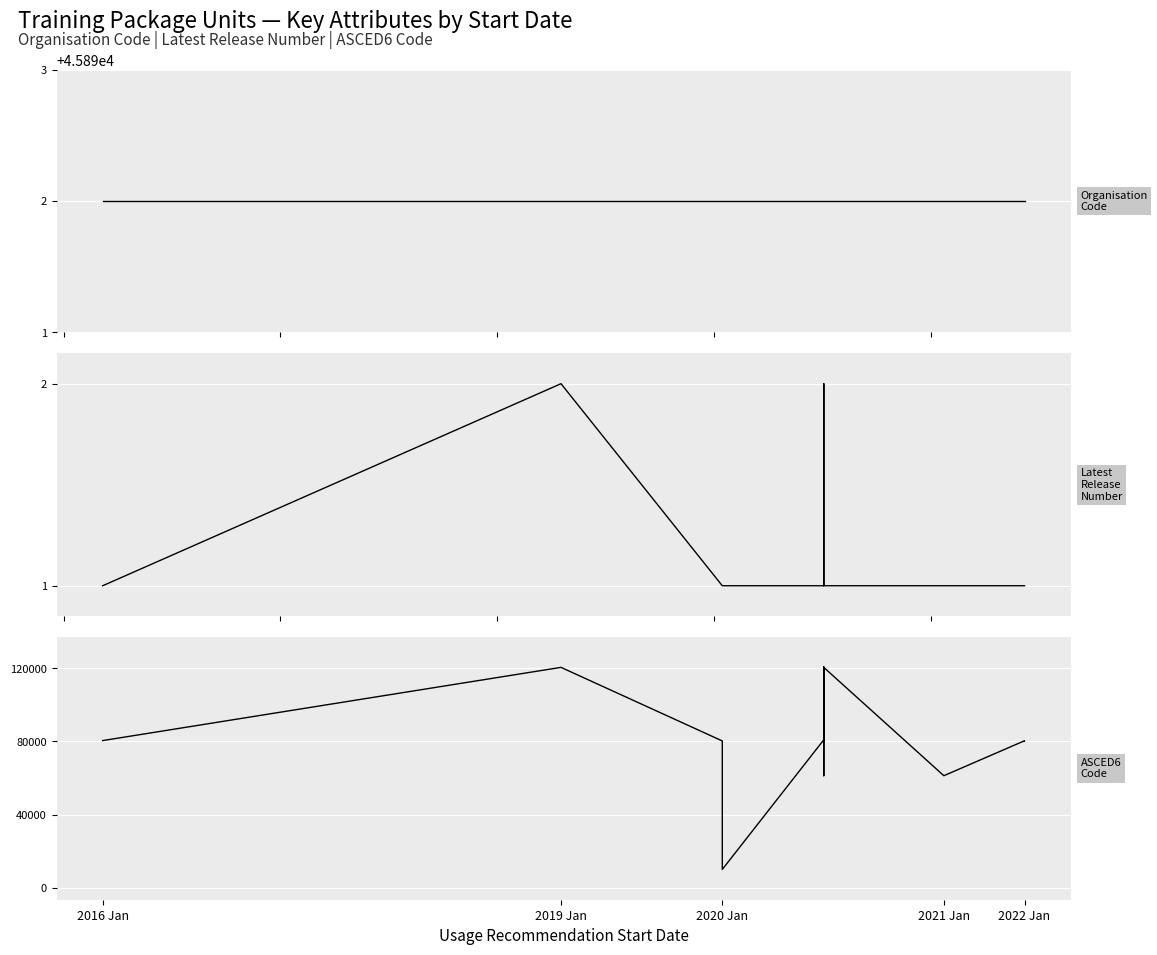

The Latest Release Number series shows 2 at 31. True or false?

False